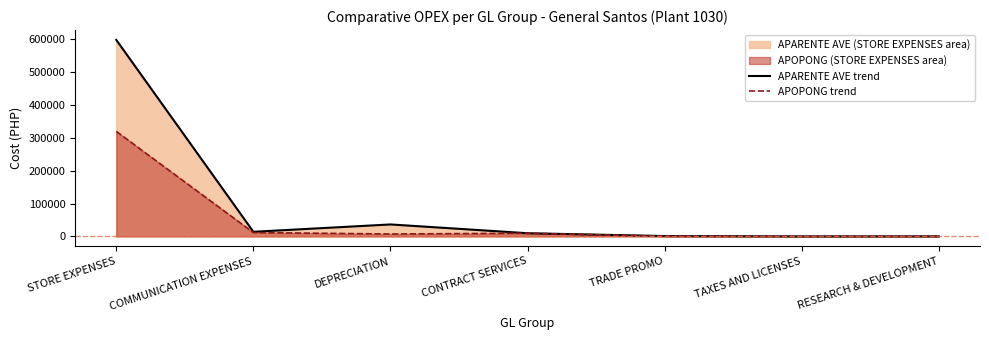

Is the value of APARENTE AVE trend at TRADE PROMO greater than the value of APOPONG trend at DEPRECIATION?

No